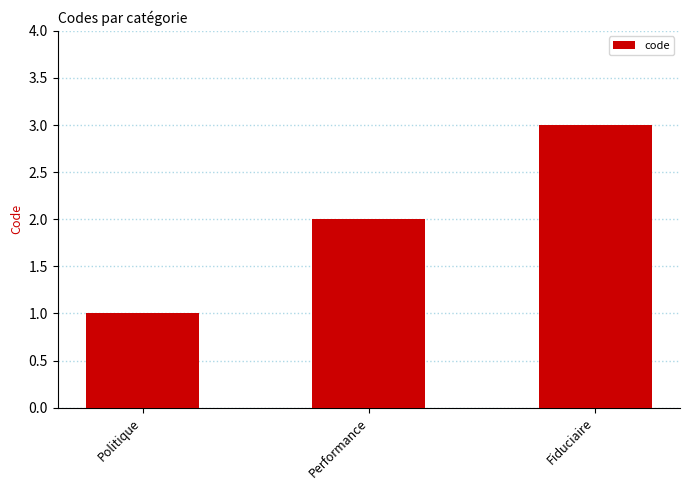

How many values are between 1 and 3?

3